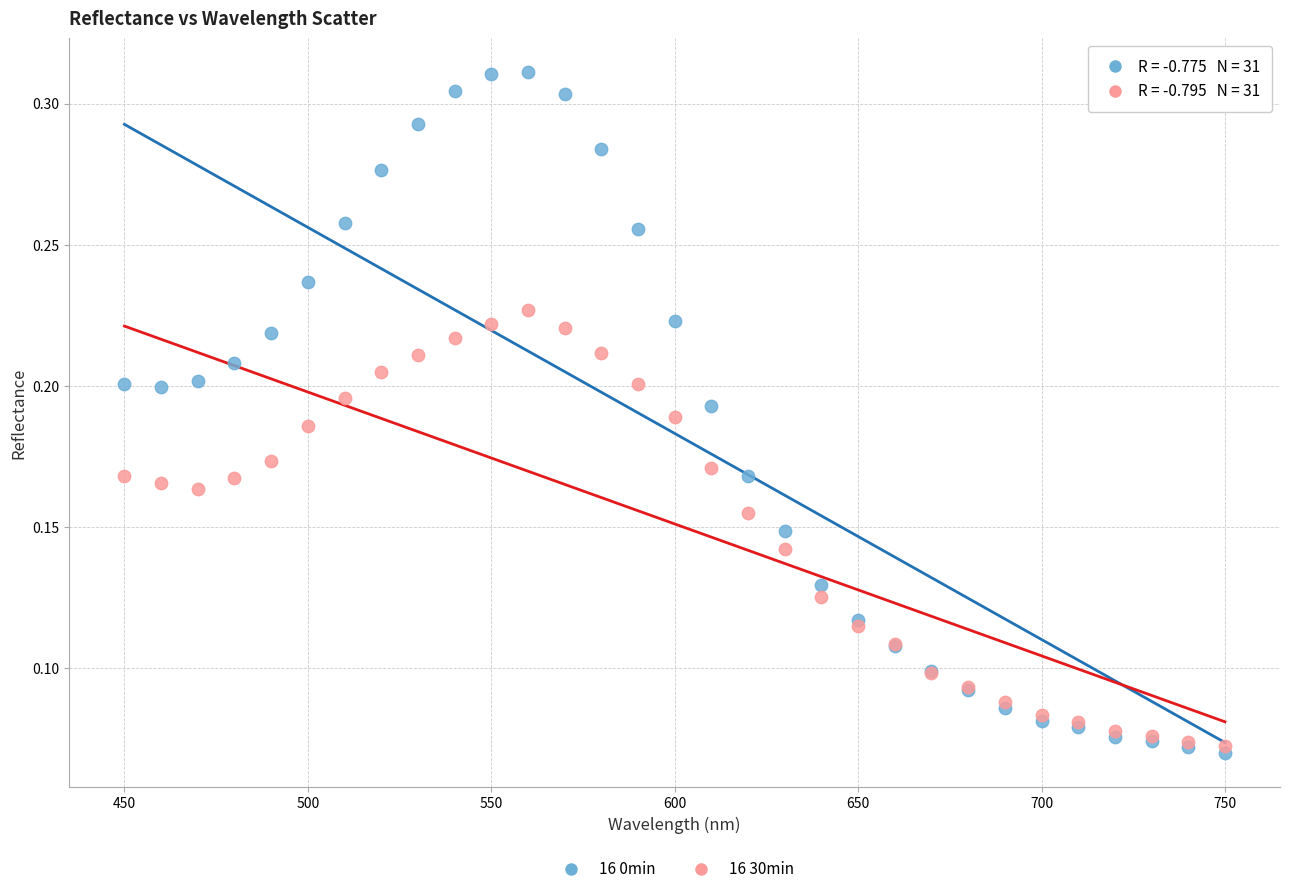

What are all the series names shown in the legend?

16 0min, 16 30min